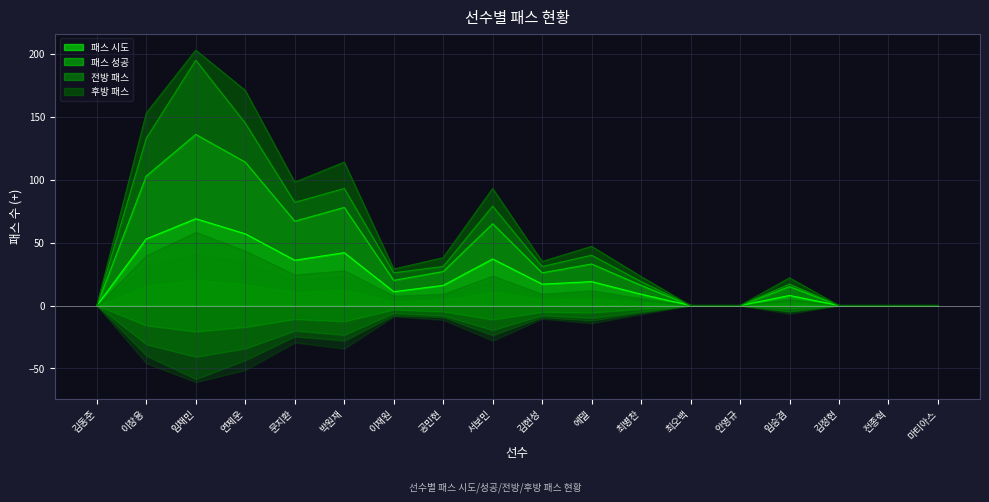

Which category has the lowest value across all series?

김동준